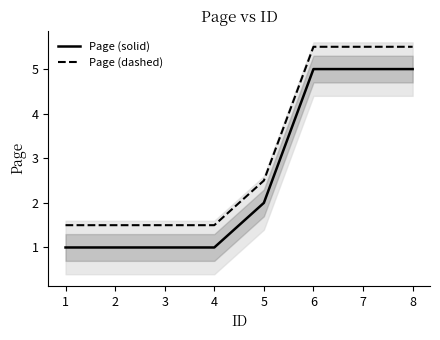

Between 1 and 6, which is larger?

6